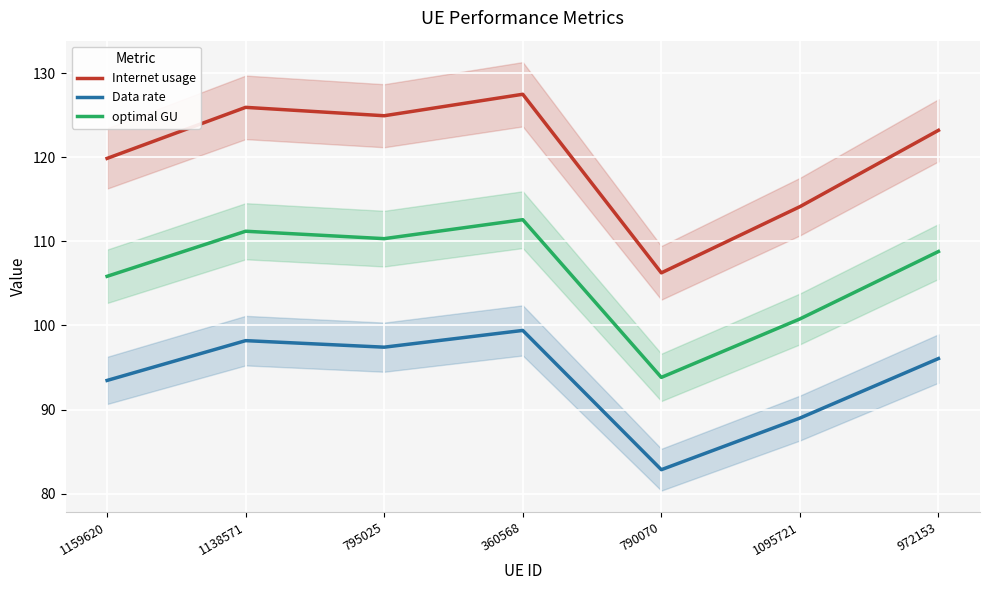

Reading left to right, transcribe all the data shown in this chart.

Internet usage: 119.9	125.9	124.9	127.5	106.2	114.1	123.2
Data rate: 93.5	98.2	97.4	99.4	82.8	89.0	96.1
optimal GU: 105.8	111.2	110.3	112.6	93.8	100.8	108.8